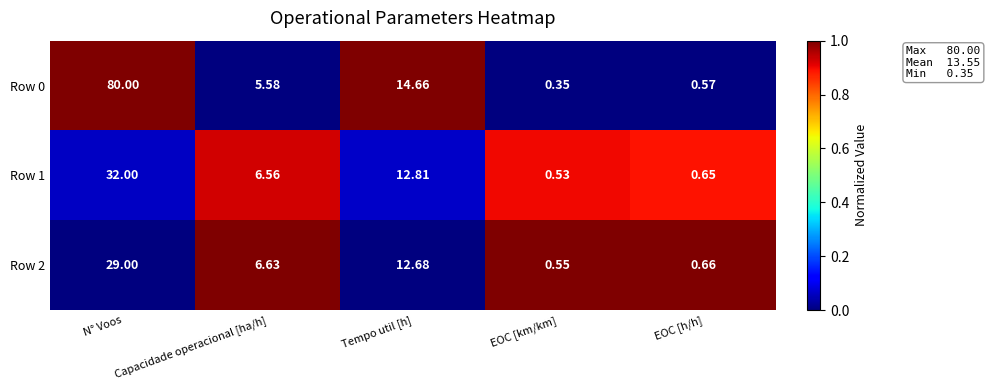

Which label corresponds to the largest value in the chart?

N° Voos